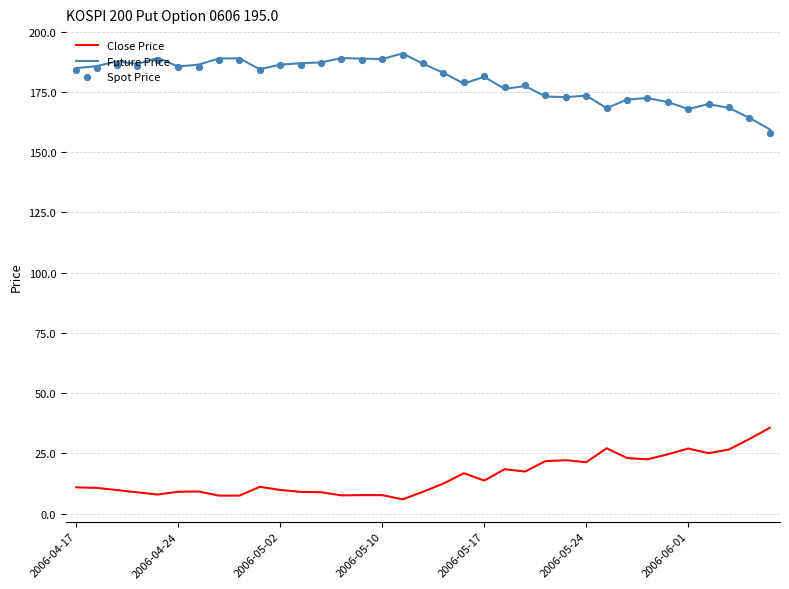

Which series has the largest total across all categories?

Future Price